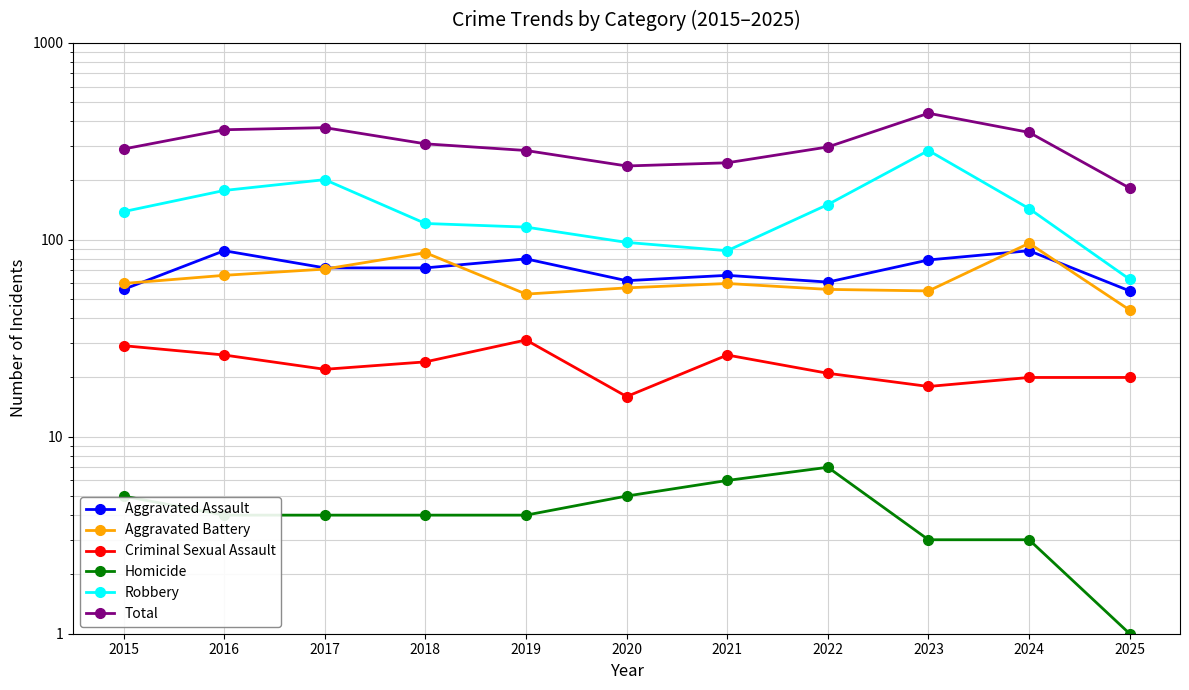

What is the lowest value of the Aggravated Assault series?

55